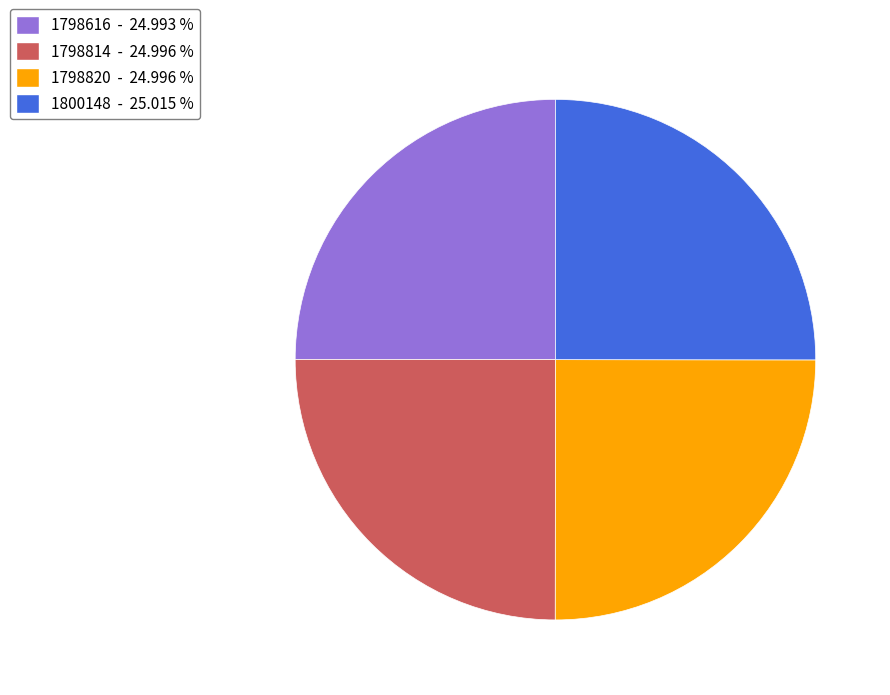

Is 1800148 the majority of the pie?

No